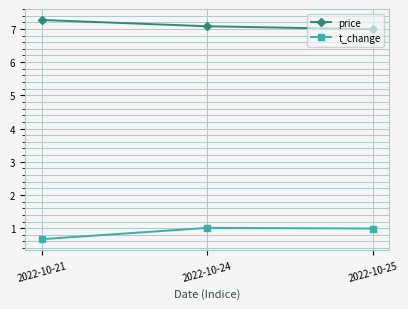

Reading right to left, transcribe all the data shown in this chart.

price: 7.0	7.1	7.3
t_change: 1.0	1.0	0.7